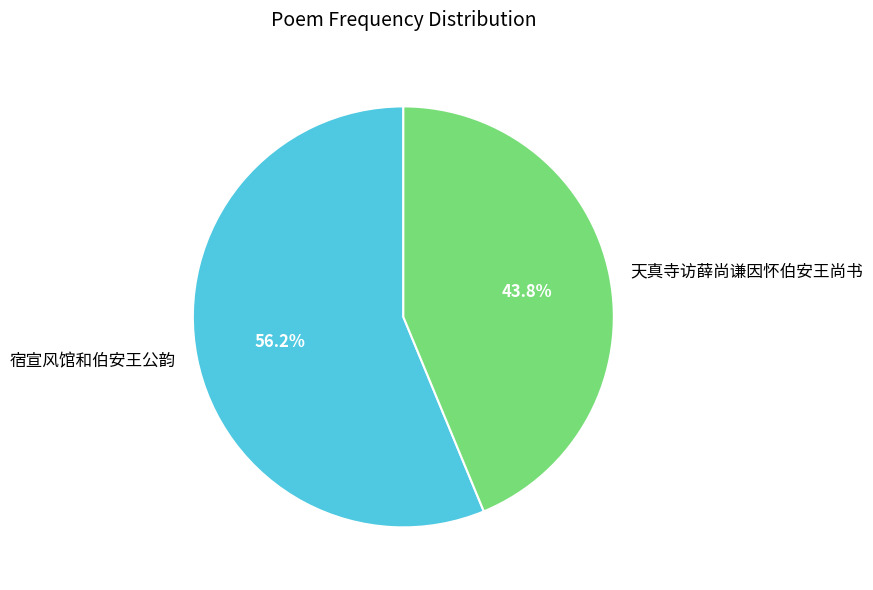

Does 天真寺访薛尚谦因怀伯安王尚书 account for over 50% of the chart?

No